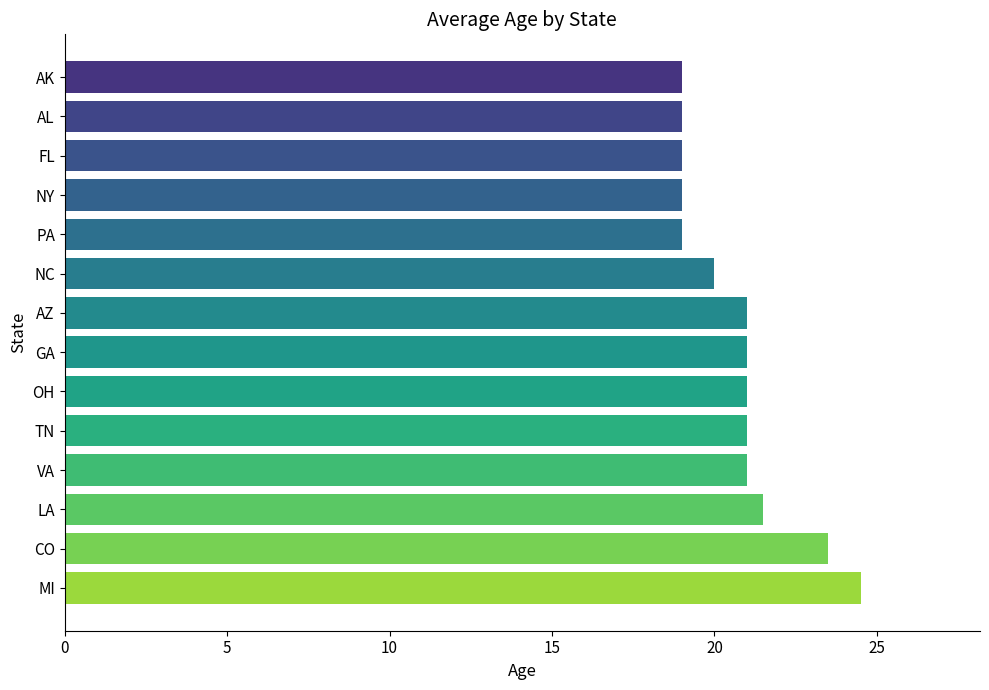

Count the number of data series in this chart.

1